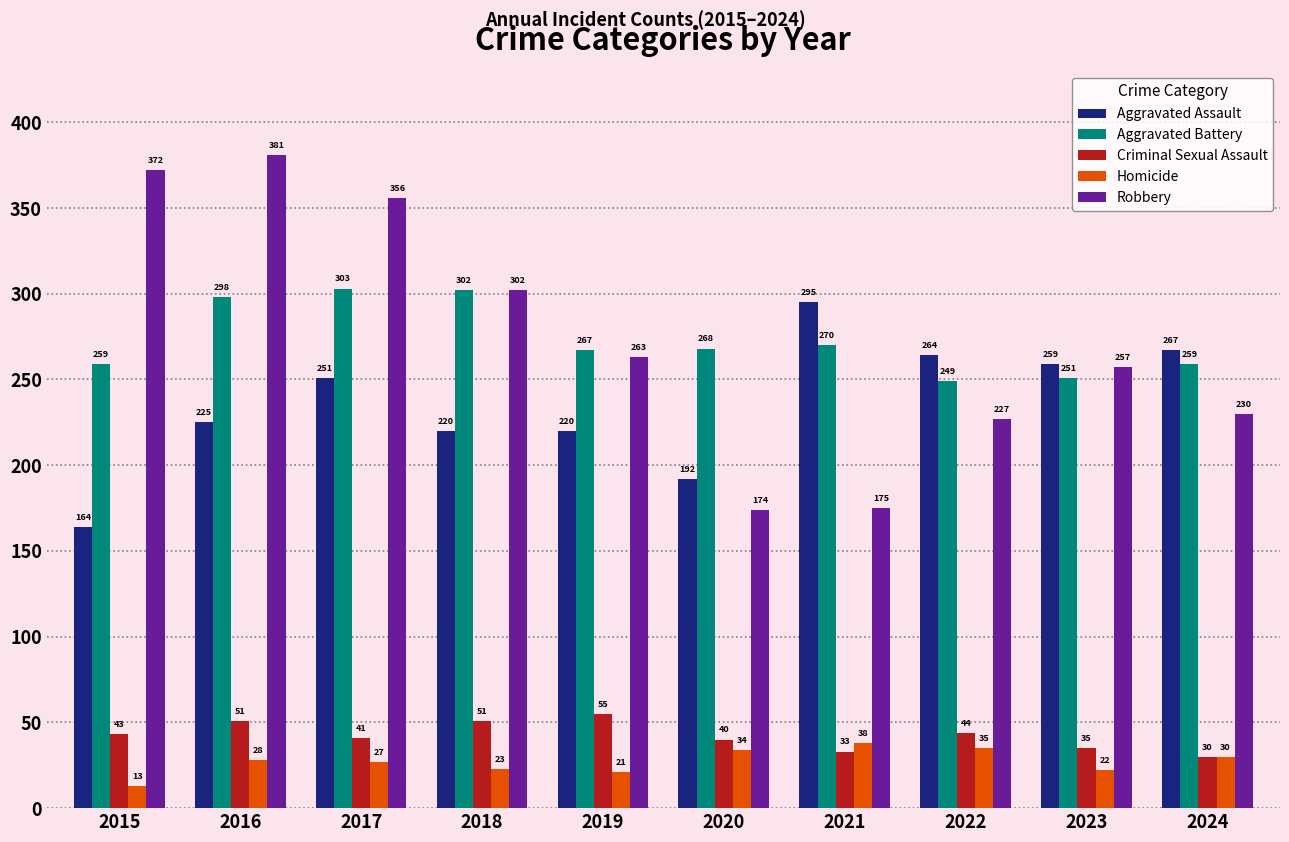

True or false: Aggravated Assault has a value of 47 at 2020.

False